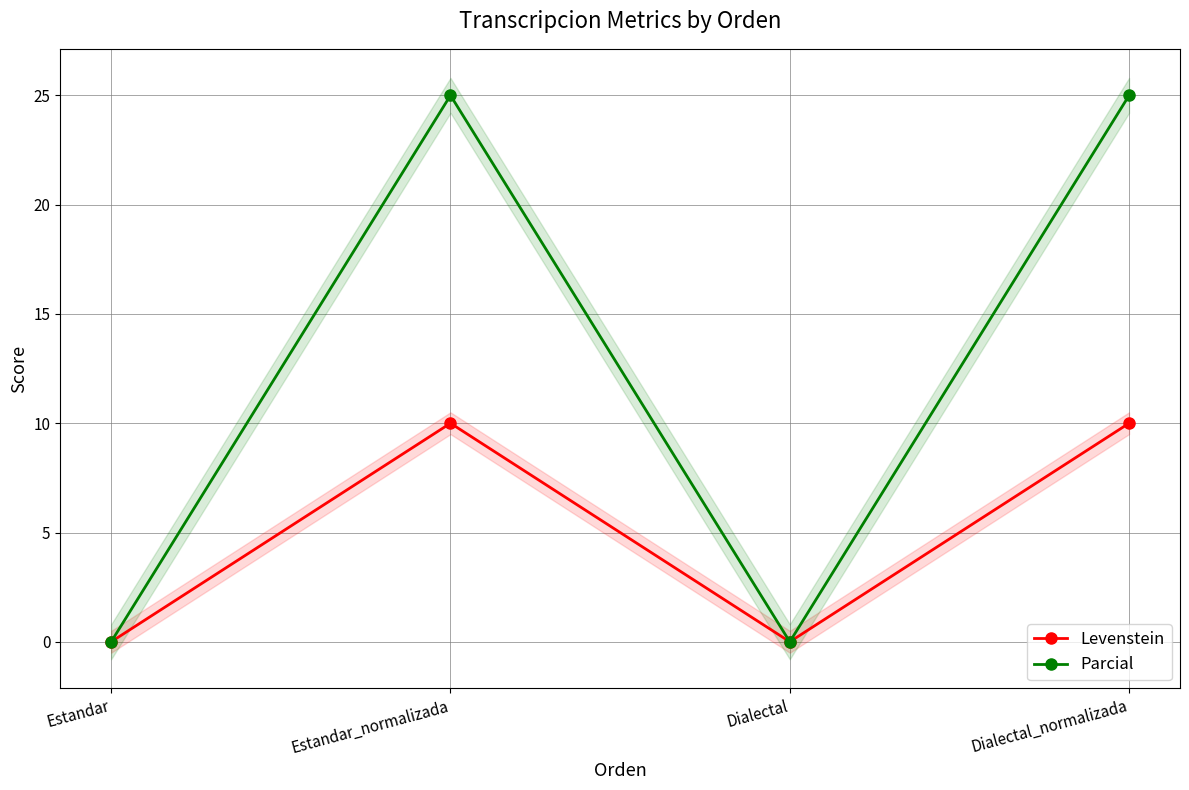

What are all the series names shown in the legend?

Levenstein, Parcial